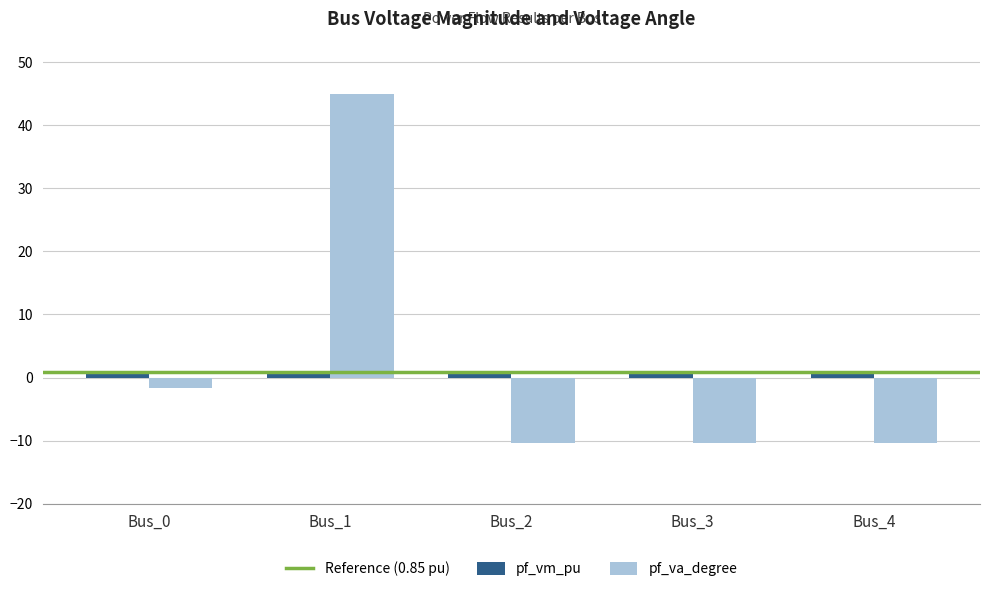

How many values in the pf_va_degree series are below -10?

3